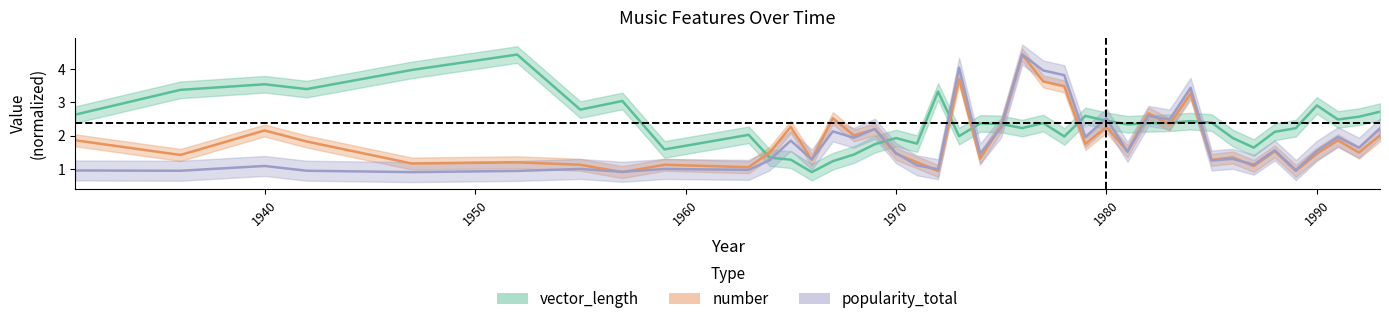

At which label does vector_length first exceed 2?

1931